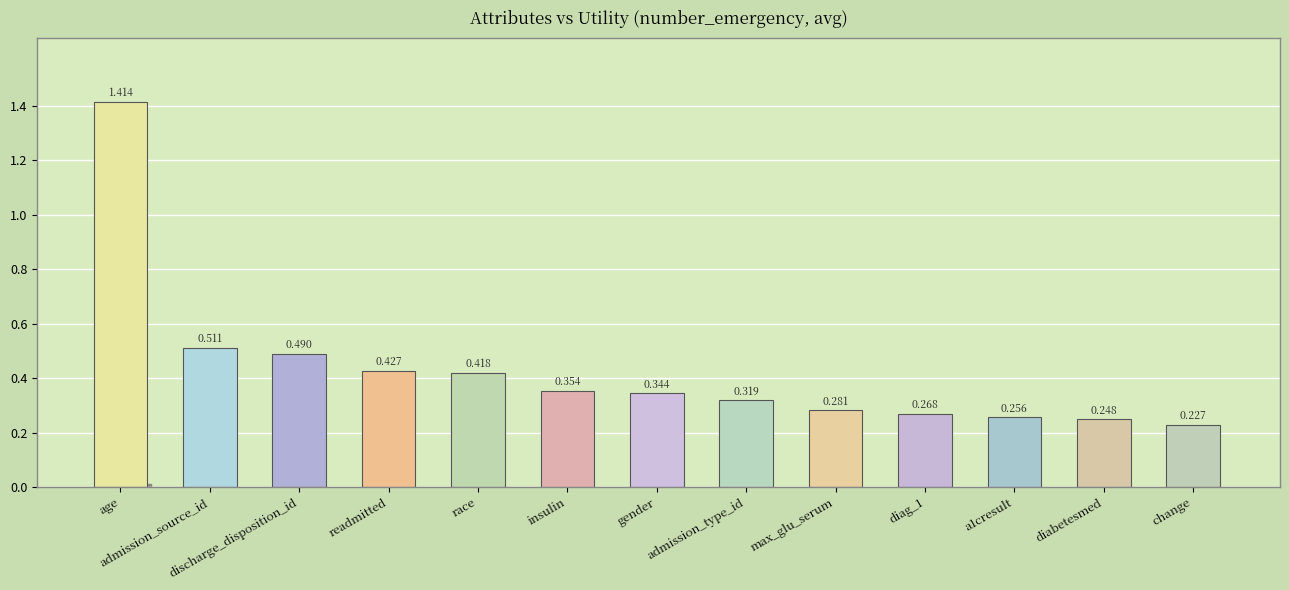

Rank the categories by value from lowest to highest.

change, diabetesmed, a1cresult, diag_1, max_glu_serum, admission_type_id, gender, insulin, race, readmitted, discharge_disposition_id, admission_source_id, age